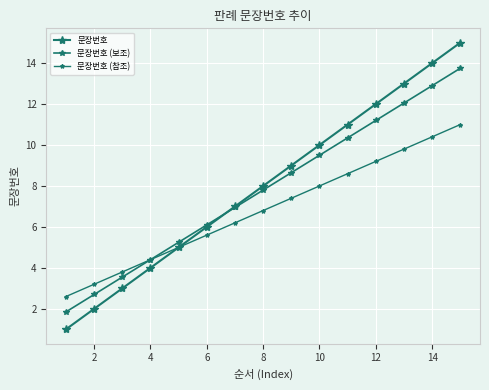

Which series has the largest range (max minus min)?

문장번호